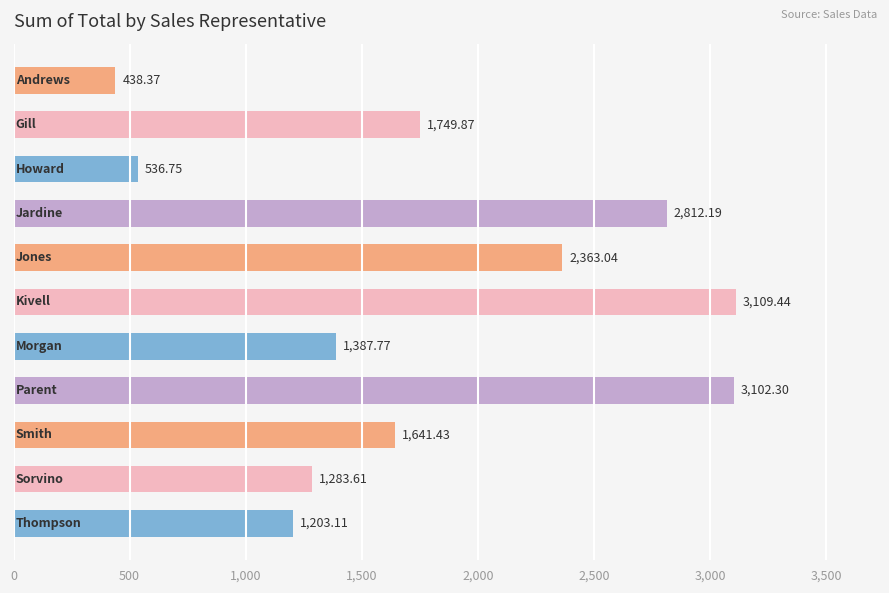

What is the sum of all values?

19627.9